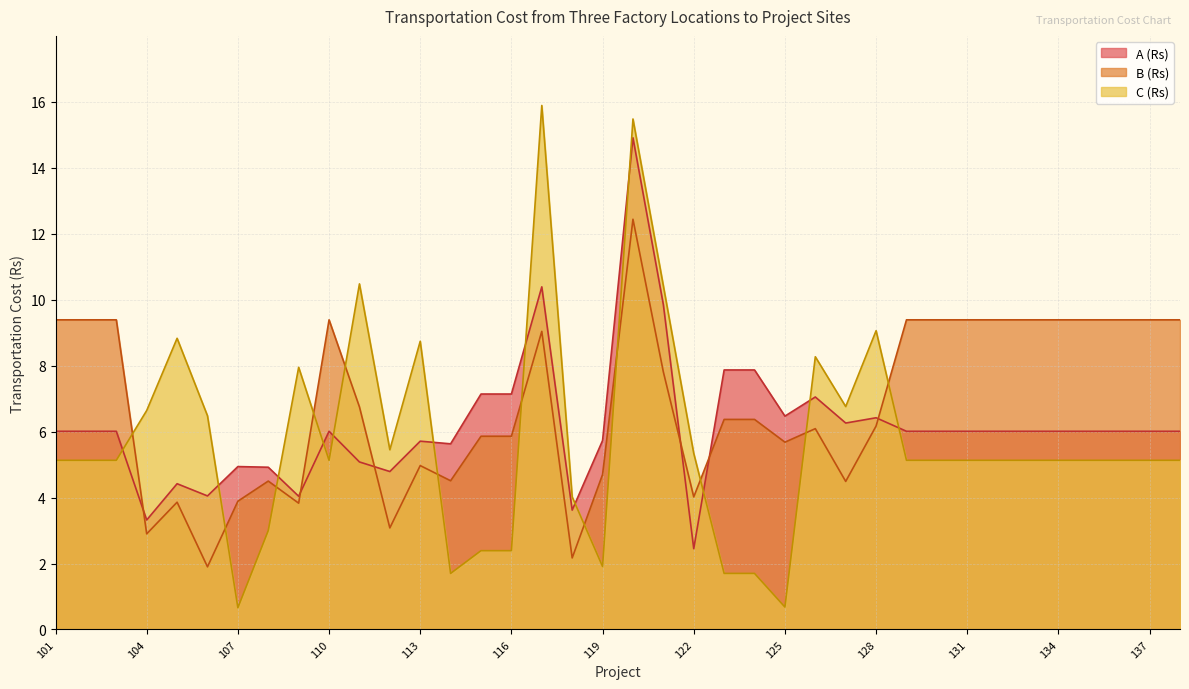

In C (Rs), how many points are higher than both neighbors (excluding endpoints)?

8